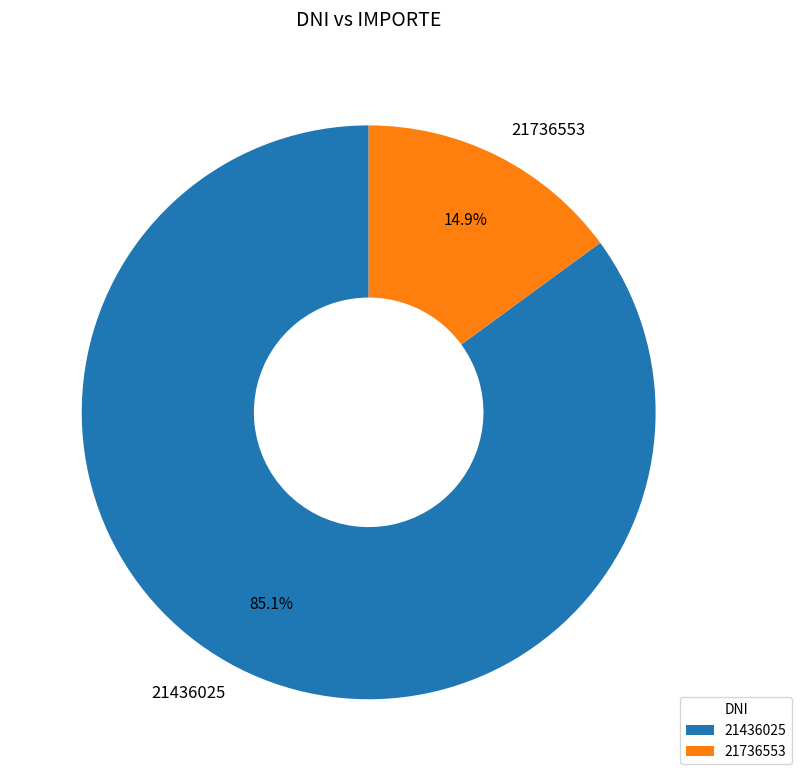

The 21436025 slice represents 94% of the pie. True or false?

False